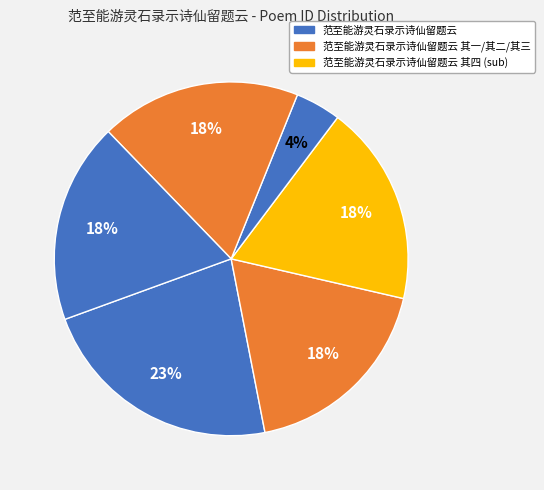

Rank the categories by value from highest to lowest.

范至能游灵石录示诗仙留题云, 范至能游灵石录示诗仙留题云 其三, 范至能游灵石录示诗仙留题云 其一, 范至能游灵石录示诗仙留题云 其四, 范至能游灵石录示诗仙留题云 其二, 范至能游灵石录示诗仙留题云